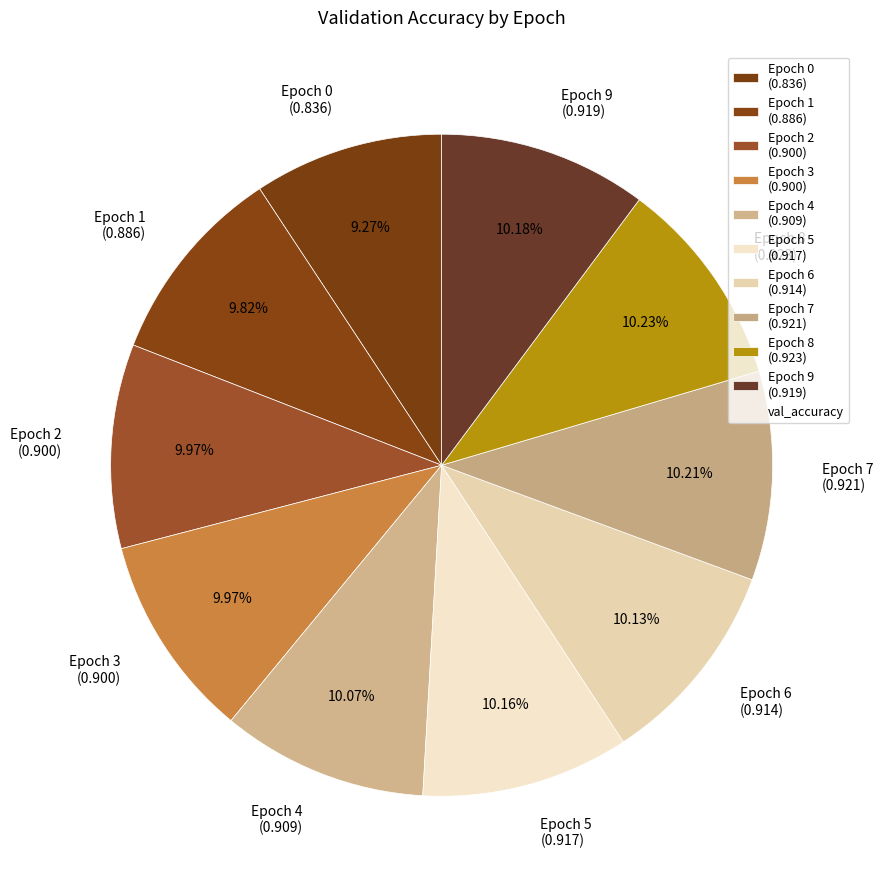

What is the smallest slice in the pie chart?

Epoch 0